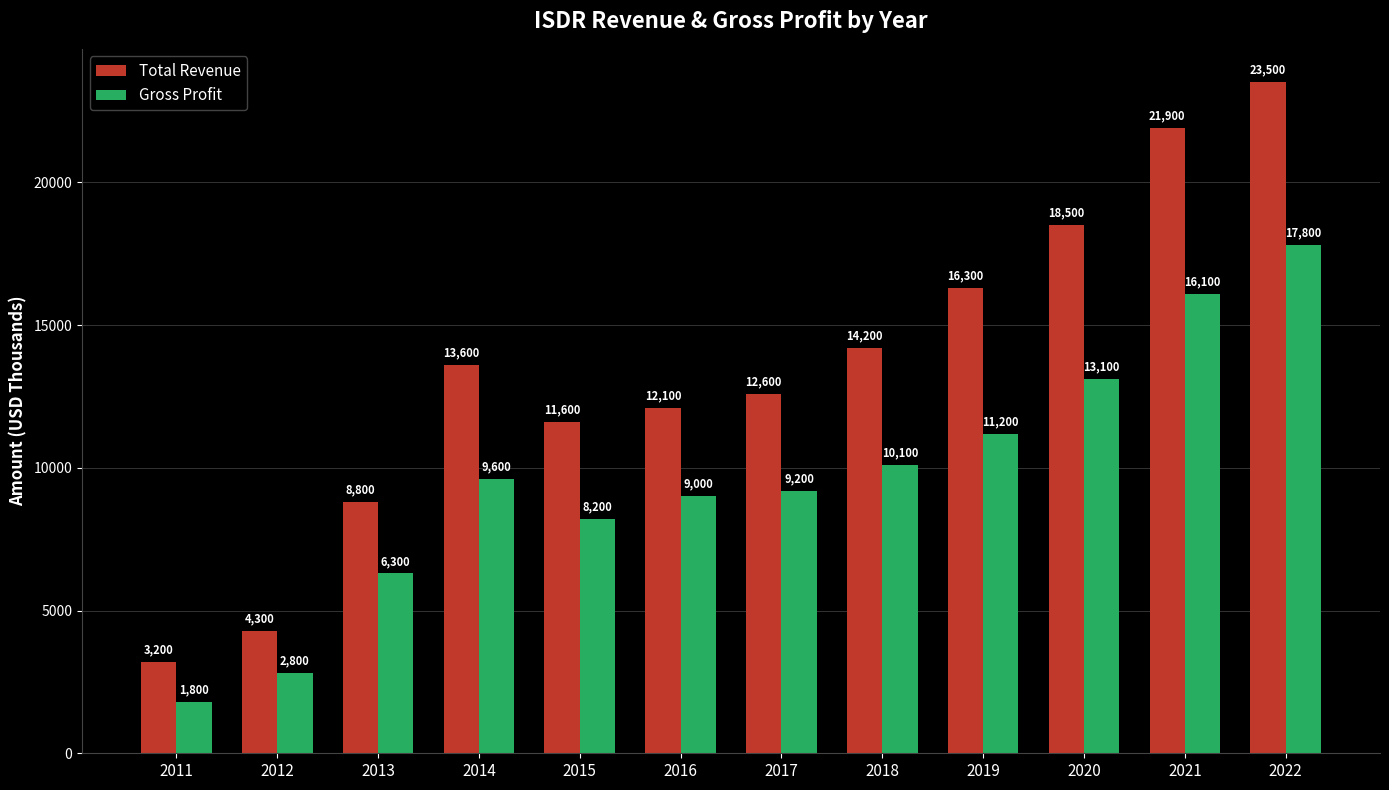

What is the lowest value of the Total Revenue series?

3200